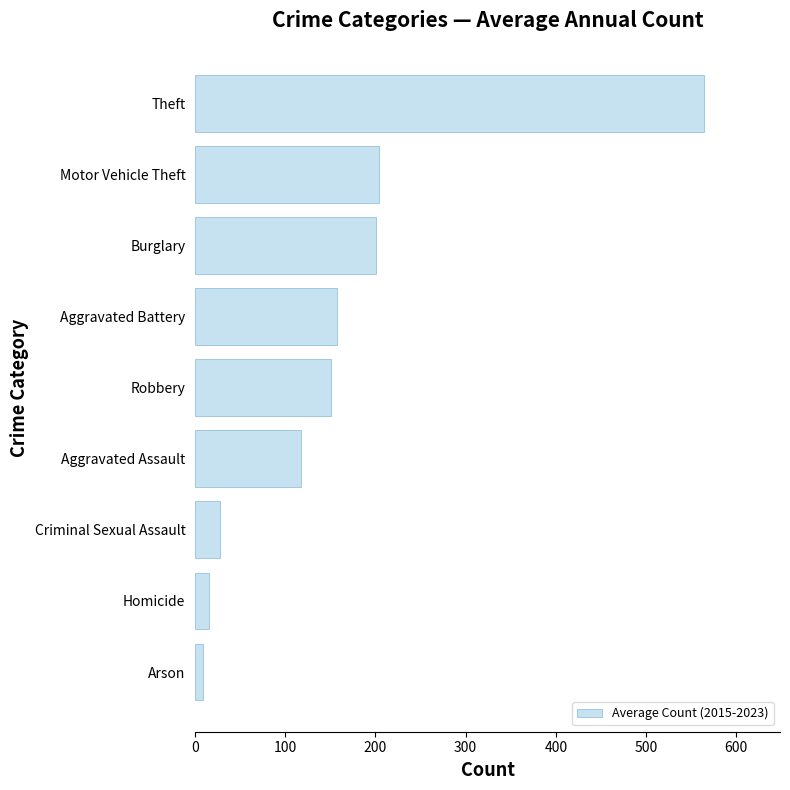

Which has a higher value, Motor Vehicle Theft or Robbery?

Motor Vehicle Theft